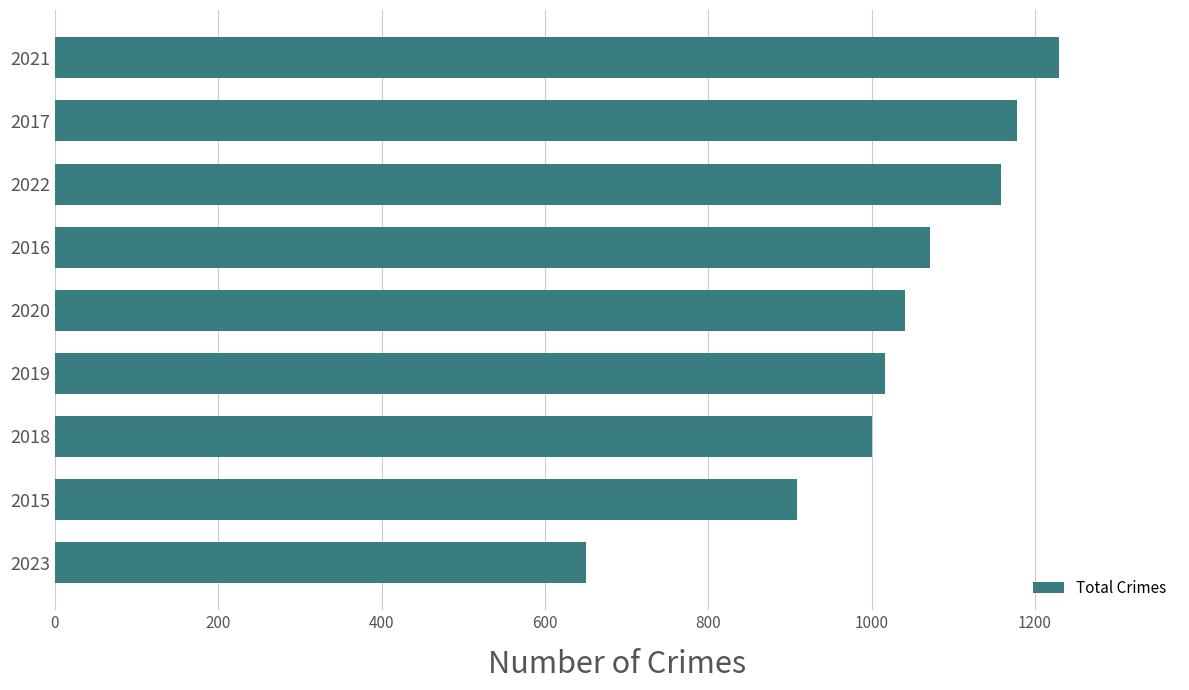

At which label is the value closest to 940?

2015